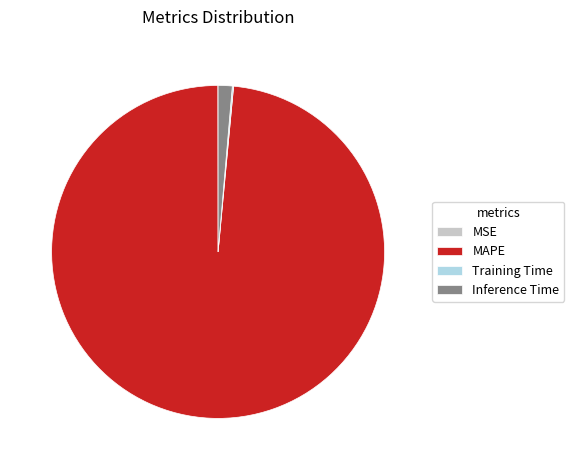

Is it true that Inference Time is 11% of the pie?

False